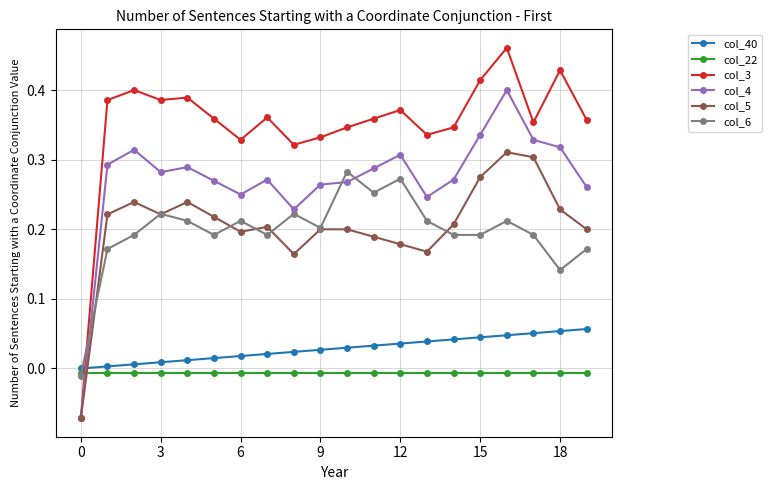

Is this an area chart (filled region under the line)?

No